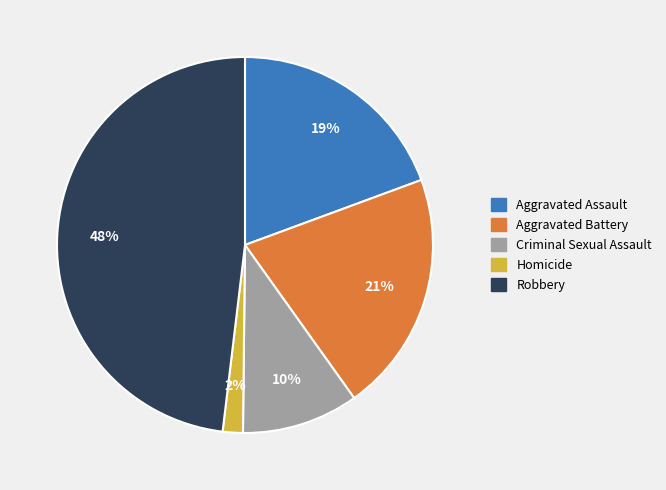

To the nearest percent, what percentage of the pie is Aggravated Battery?

21%